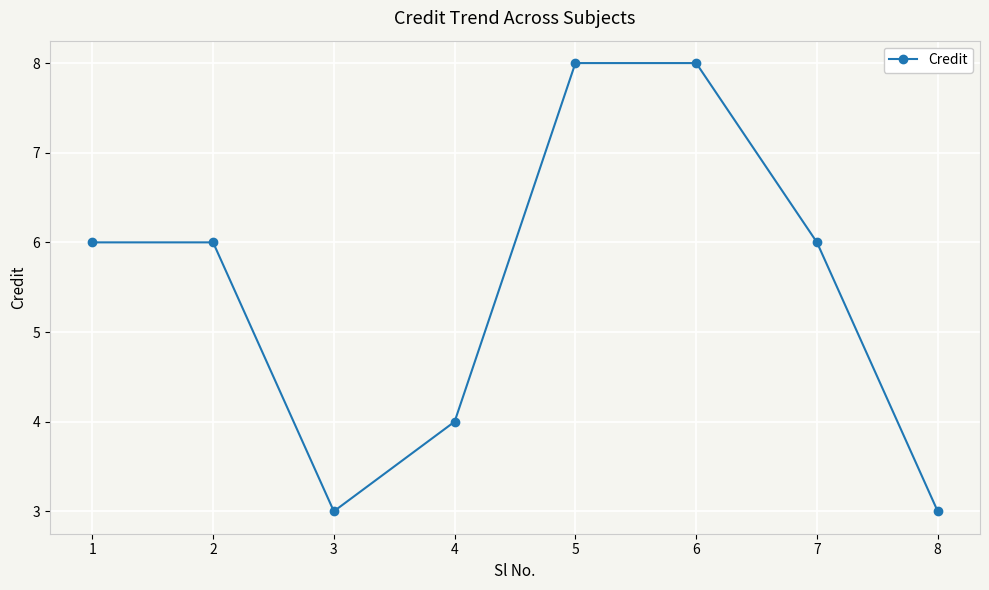

The chart shows a value of 6 at 1. True or false?

True